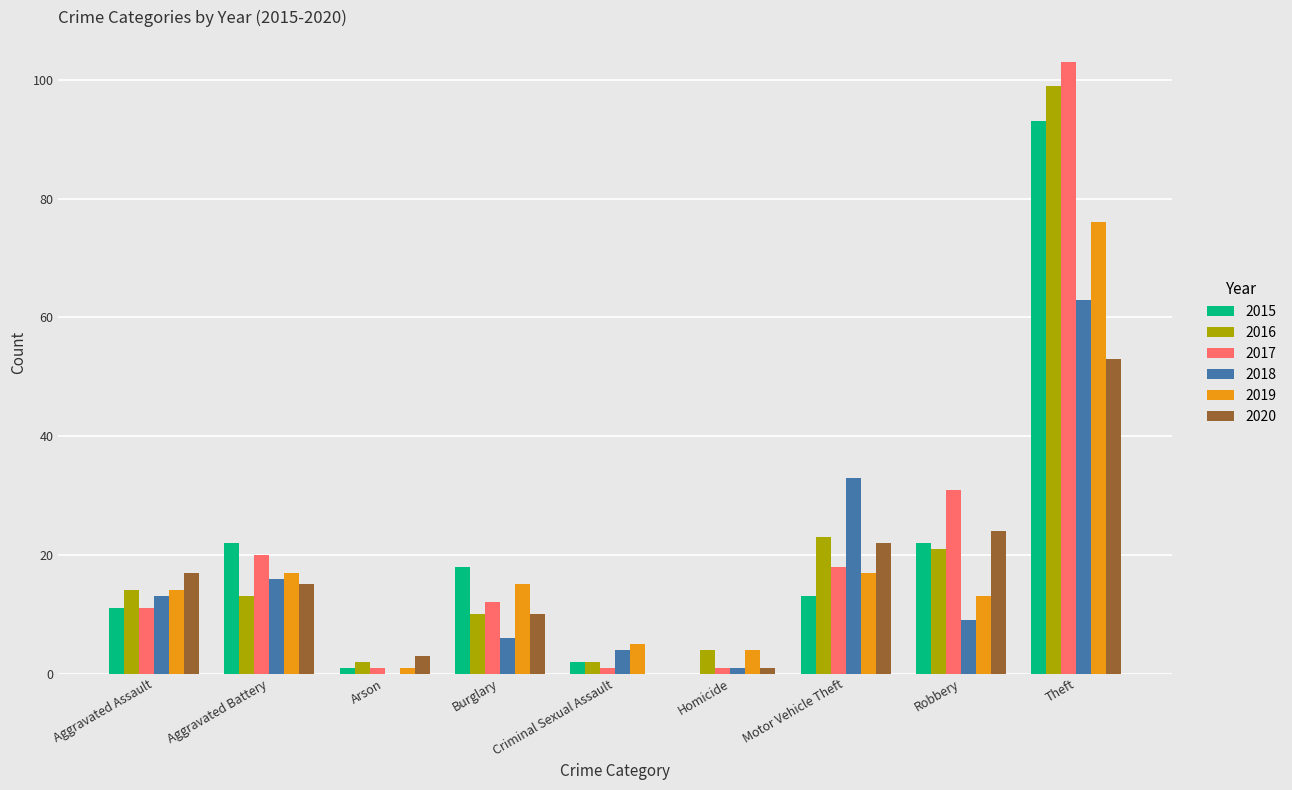

Where is 2016 nearest to the value 50?

Motor Vehicle Theft